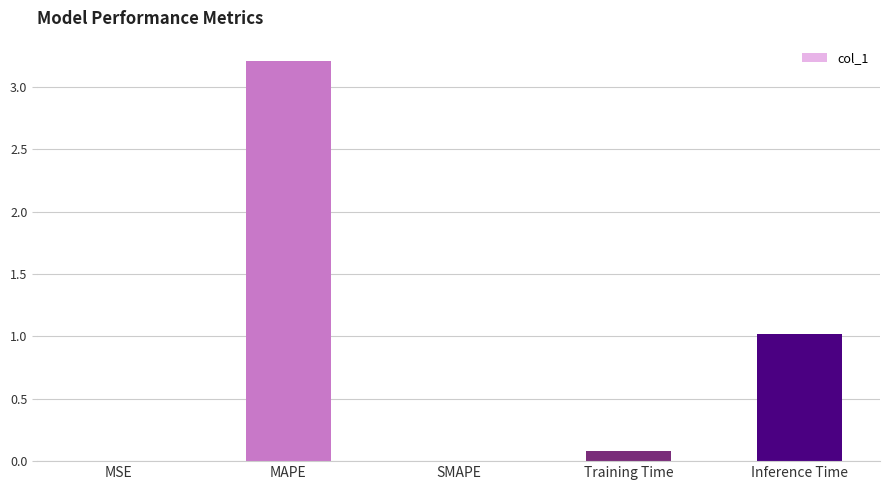

What is the sum of the values at MAPE and SMAPE?

3.2